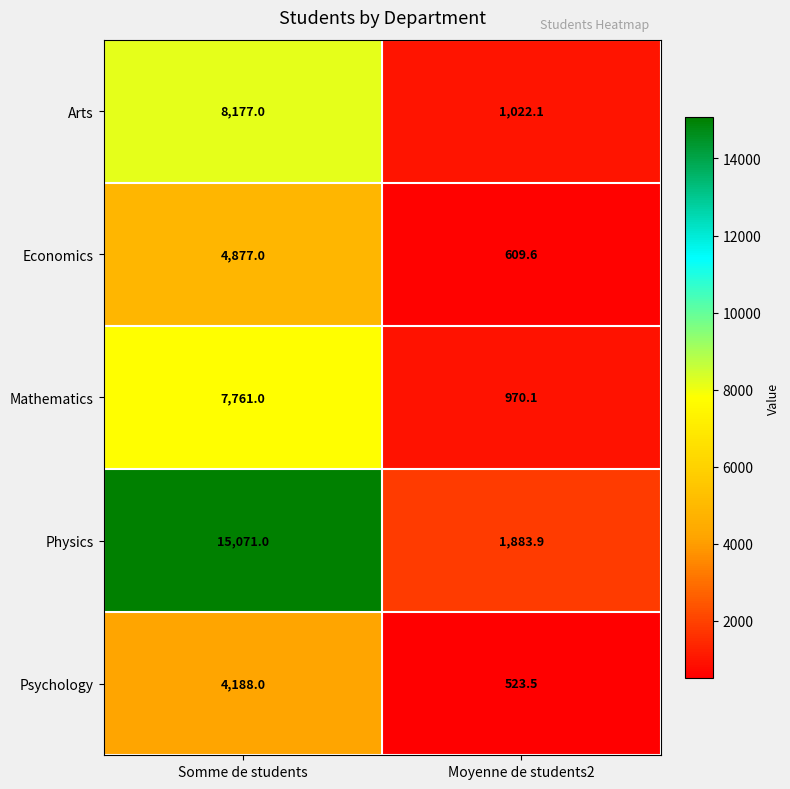

What is the approximate value of Economics at Somme de students?

4877.0